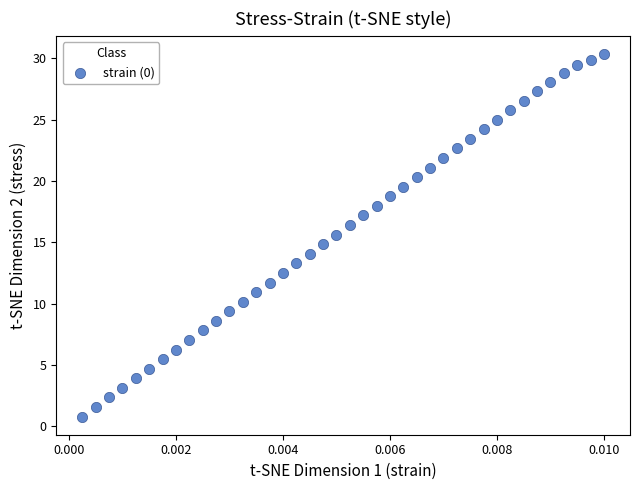

What is the range of Y values (max minus min)?

29.6